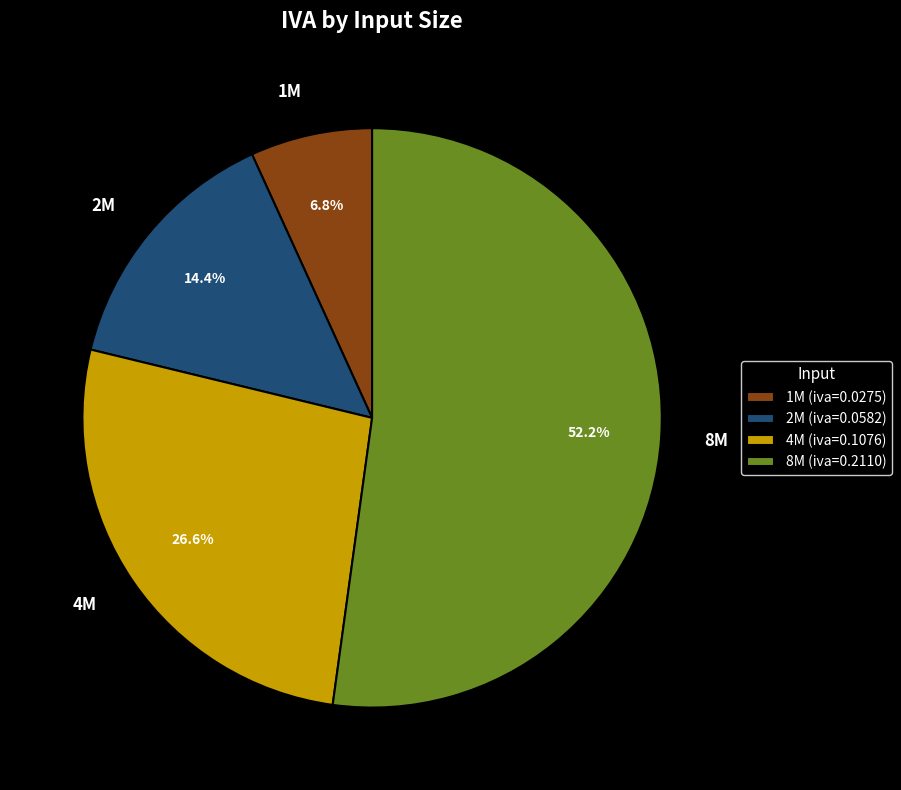

Count the number of slices in the pie.

4